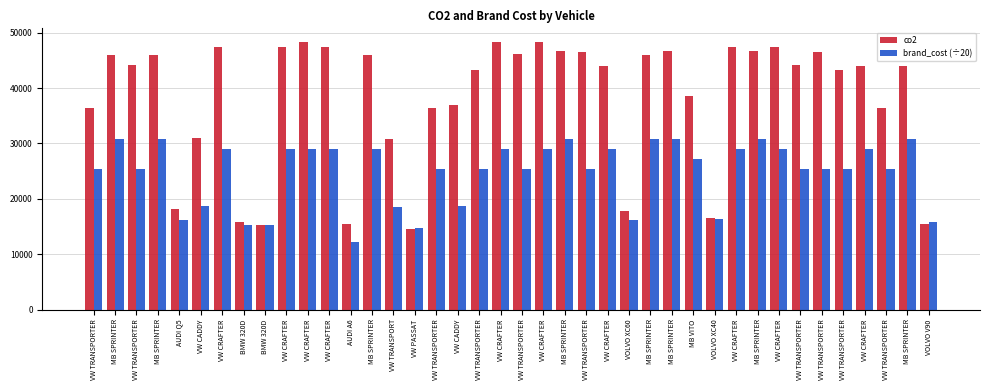

Rank the series at VOLVO V90 from highest to lowest value.

brand_cost (÷20), co2